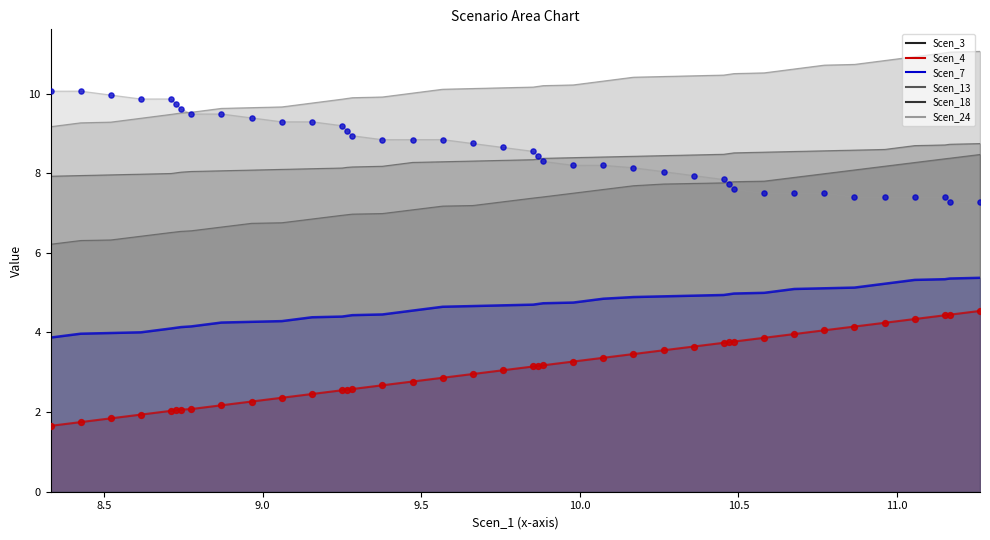

What are all the series names shown in the legend?

Scen_3, Scen_4, Scen_7, Scen_13, Scen_18, Scen_24